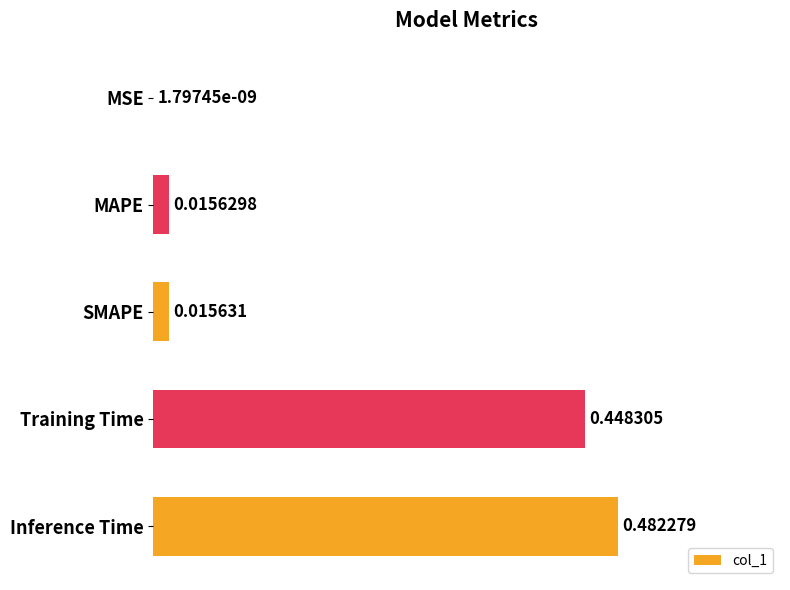

Which category has the highest value across all series?

Inference Time